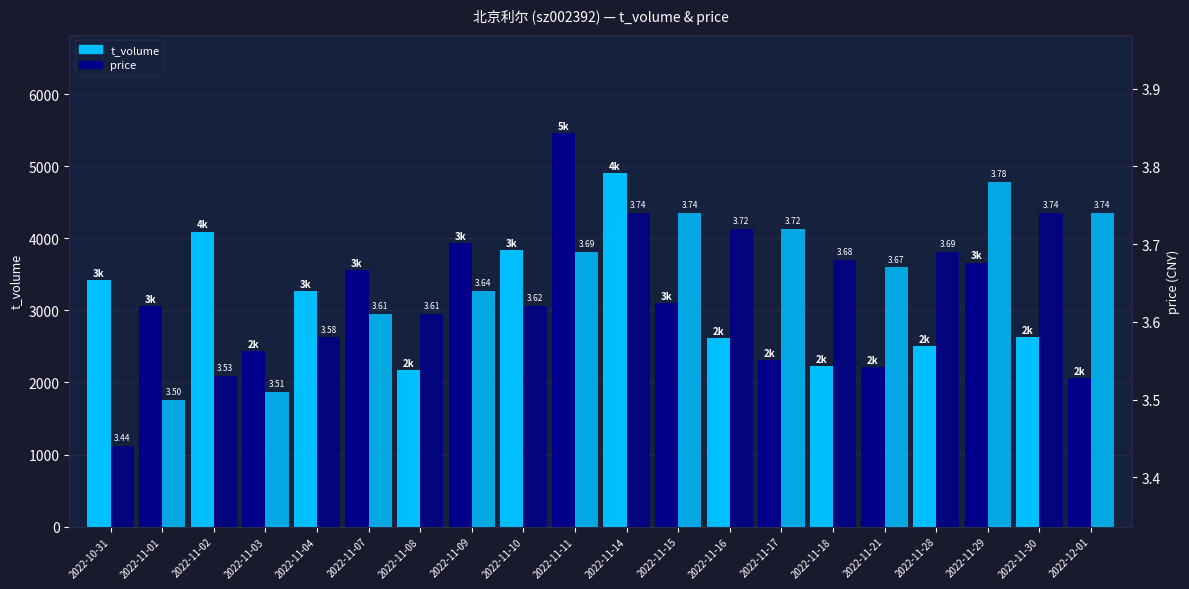

At which label is t_volume closest to 3759?

2022-11-10